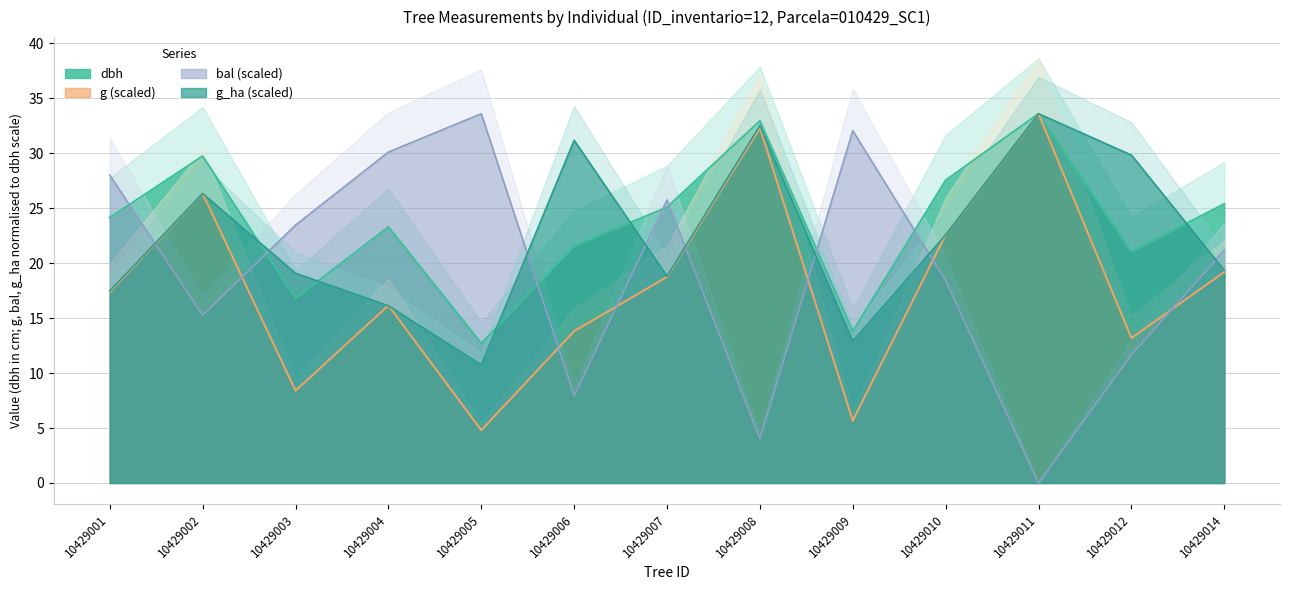

What is the value of the bal point at the 9th from the left?

32.1